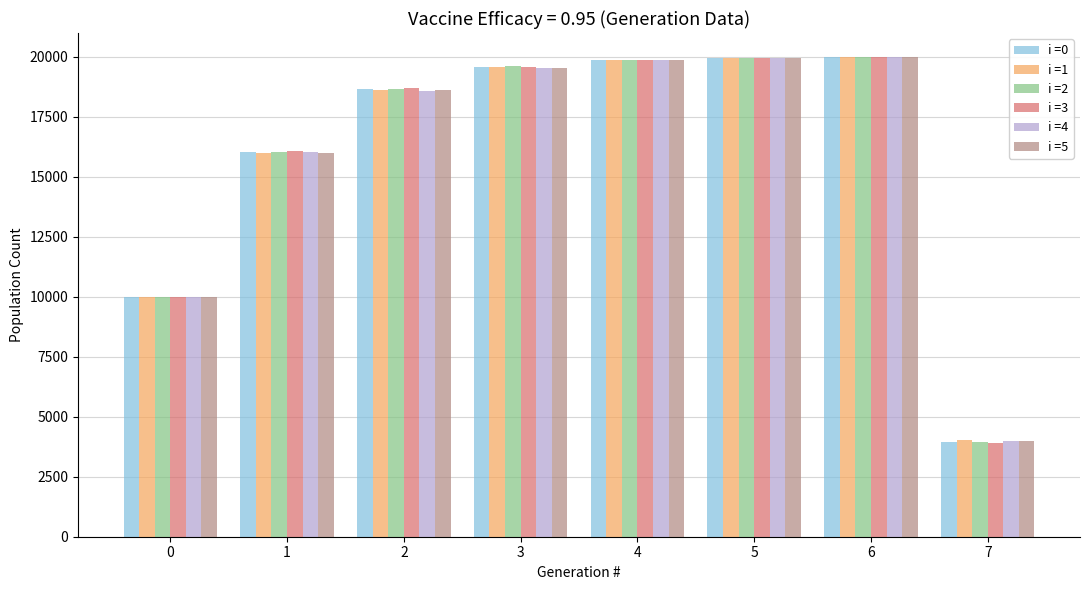

Which series has the widest spread of values?

i =3